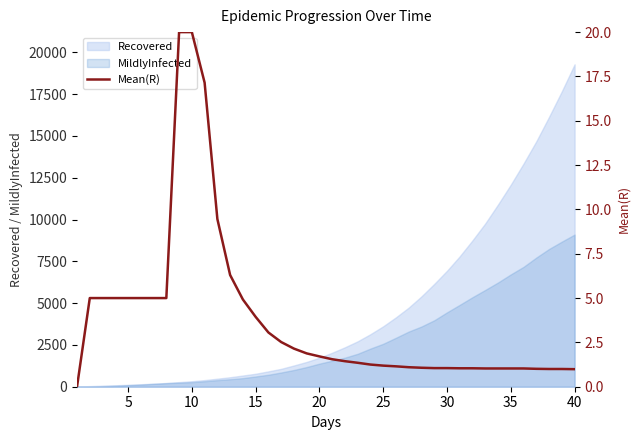

How many data points are less than 1?

2